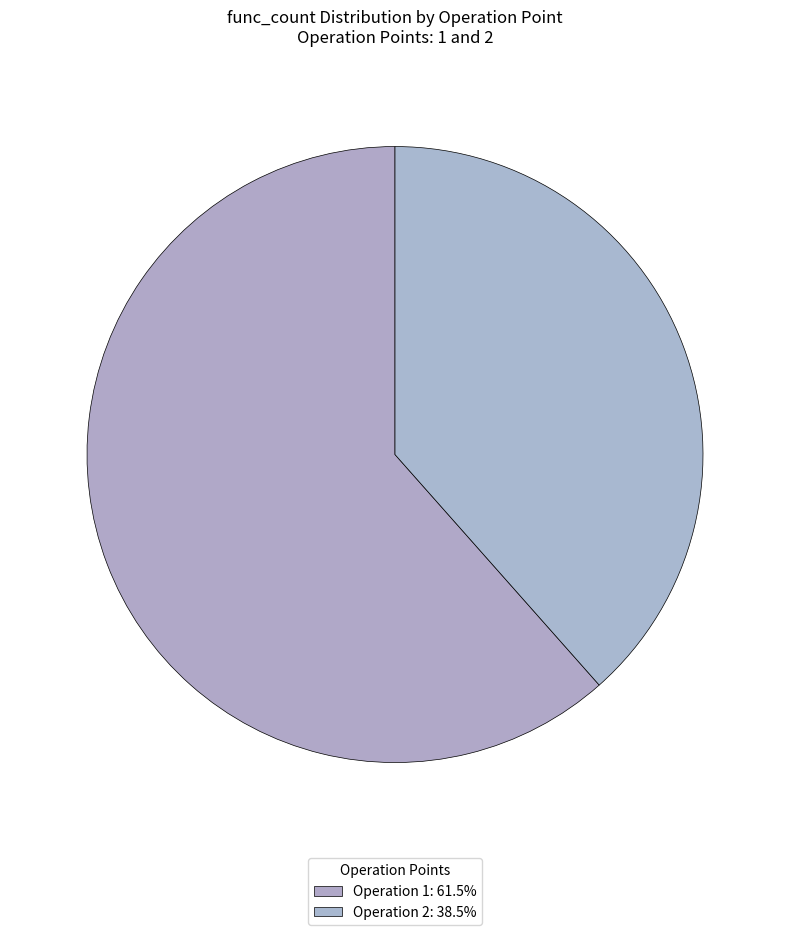

Count the number of slices in the pie.

2